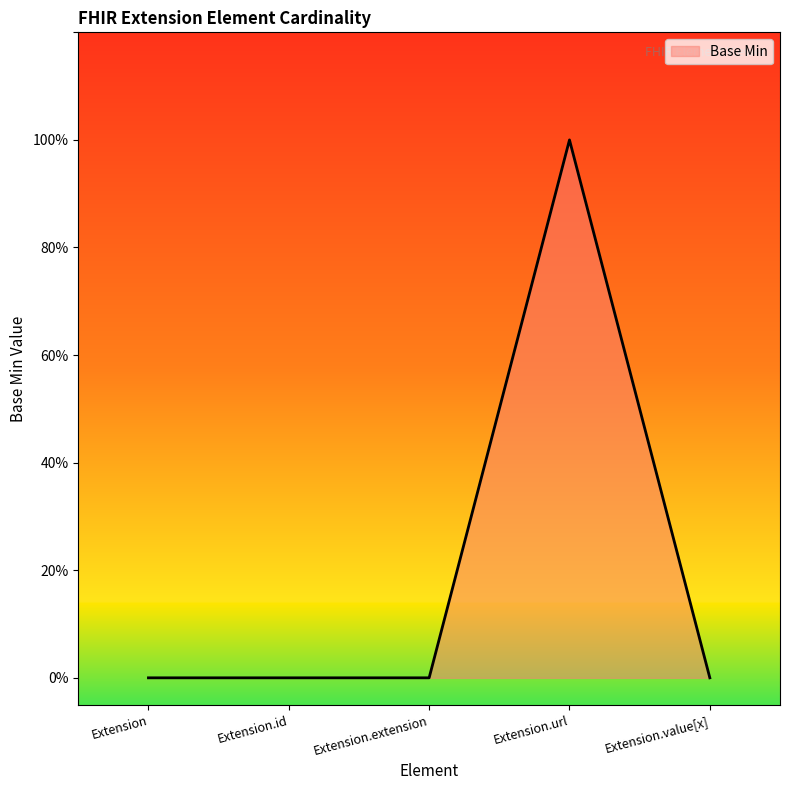

Does the chart display data point markers on the line(s)?

No